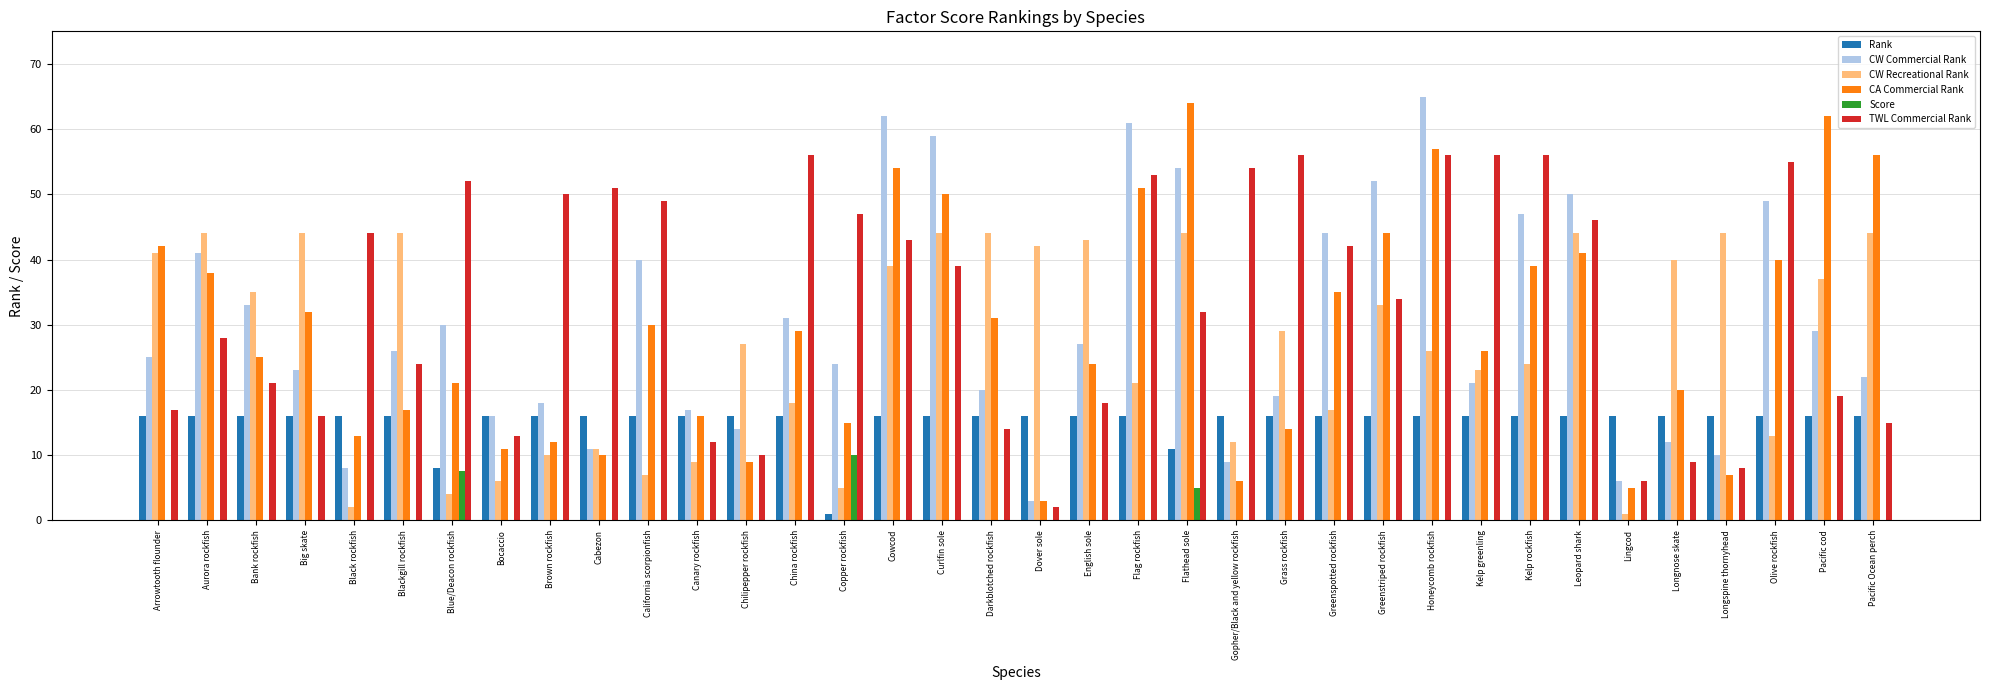

Is it true that Rank equals 16.0 at China rockfish?

True